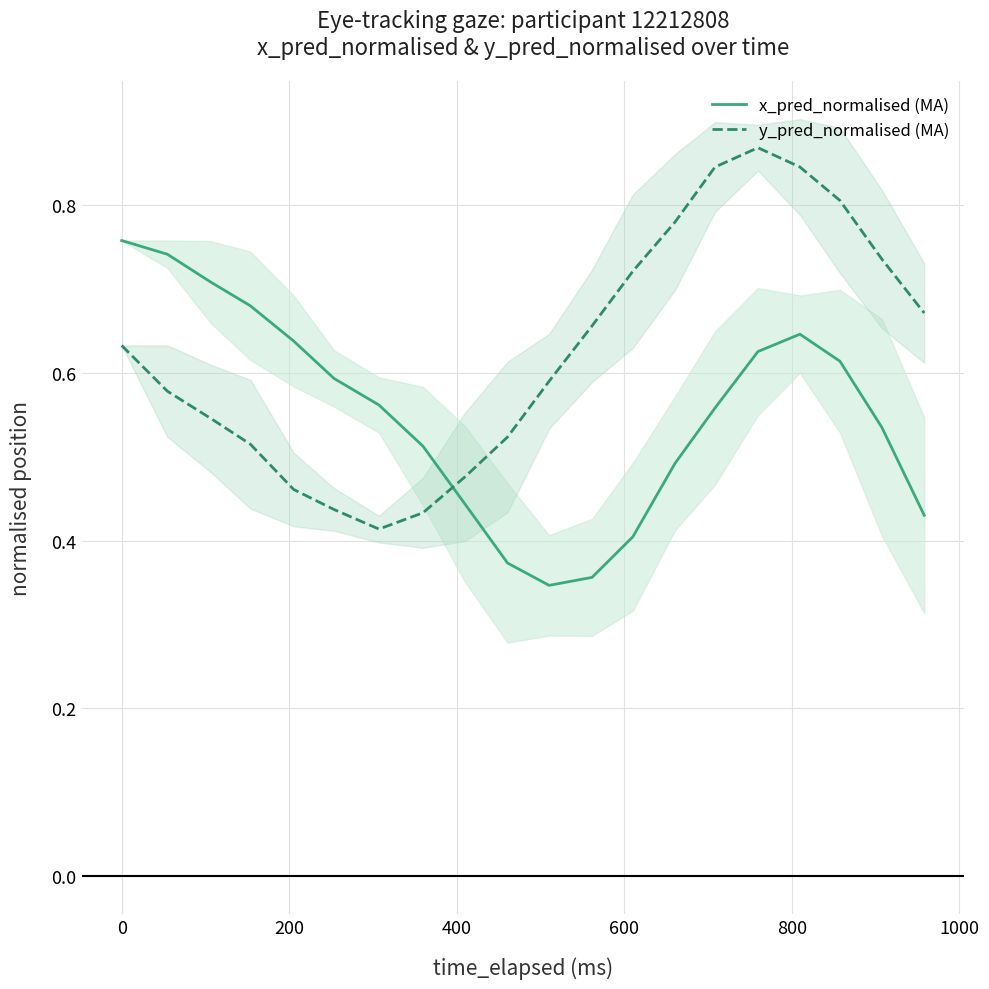

Reading left to right, what are all the values shown in this chart?

x_pred_normalised (MA): 0.8	0.7	0.7	0.7	0.6	0.6	0.6	0.5	0.4	0.4	0.3	0.4	0.4	0.5	0.6	0.6	0.6	0.6	0.5	0.4
y_pred_normalised (MA): 0.6	0.6	0.5	0.5	0.5	0.4	0.4	0.4	0.5	0.5	0.6	0.7	0.7	0.8	0.8	0.9	0.8	0.8	0.7	0.7